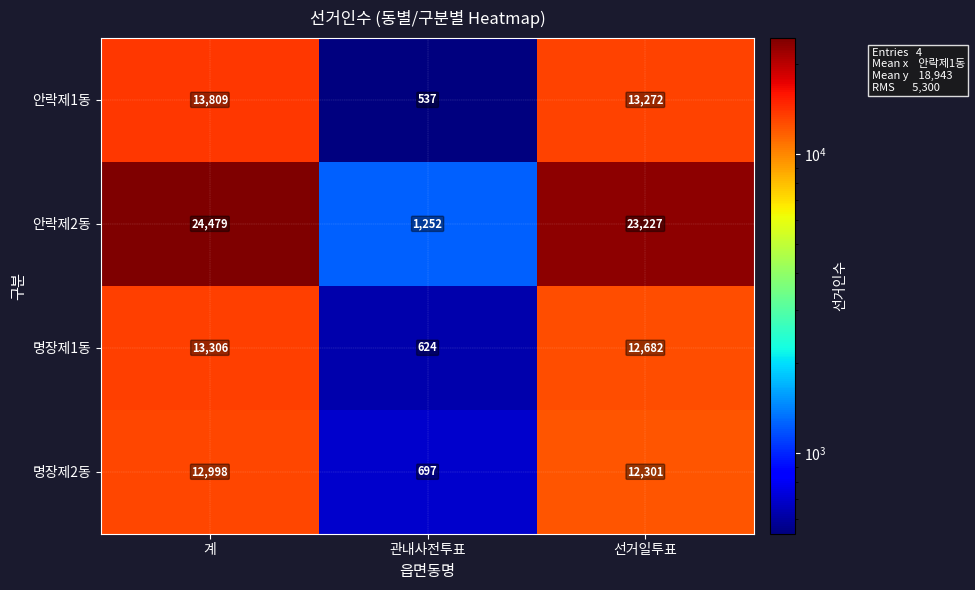

What is the approximate value of 안락제1동 at 선거일투표, to the nearest 50?

13250